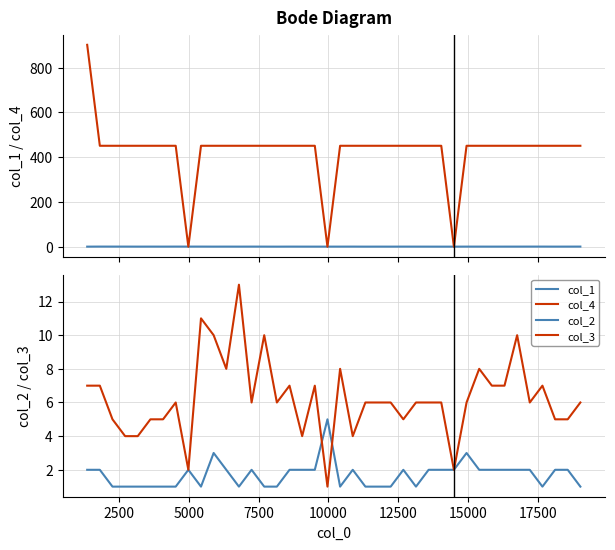

List the series in order of their peak value, lowest first.

col_1, col_2, col_3, col_4